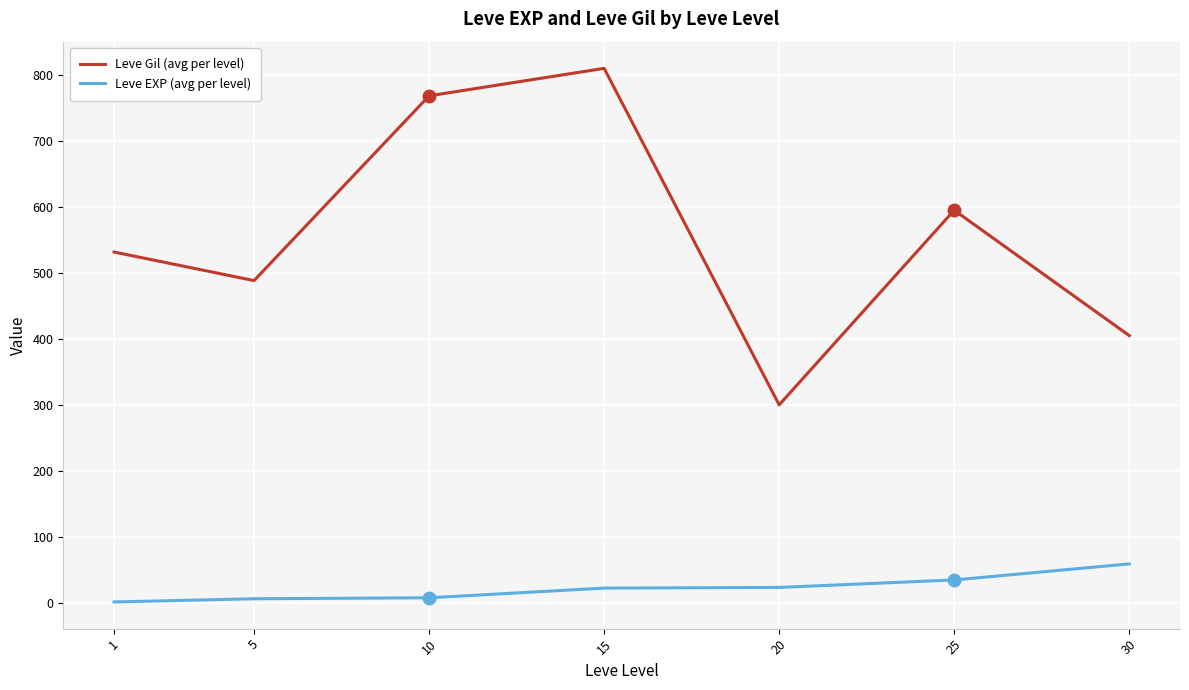

What is the total value across all series at 25?

629.7